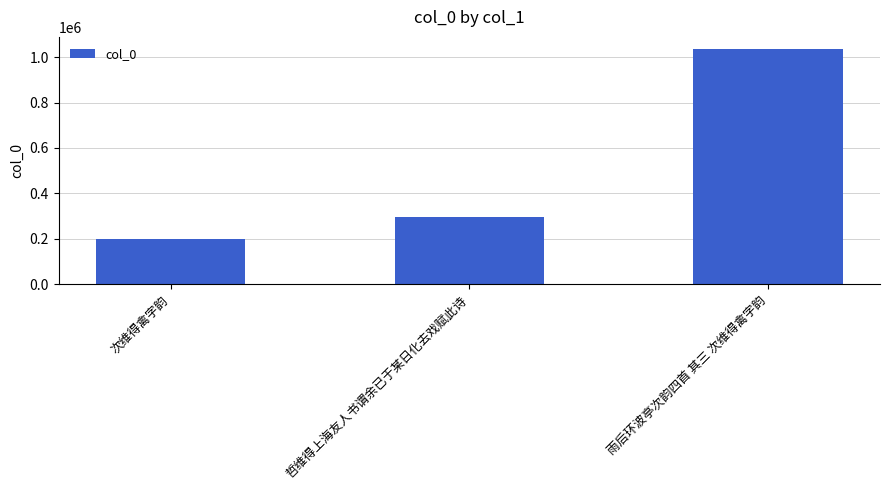

Rank the categories by value from highest to lowest.

雨后环波亭次韵四首 其三 次维得禽字韵, 哲维得上海友人书谓余已于某日化去戏赋此诗, 次维得禽字韵